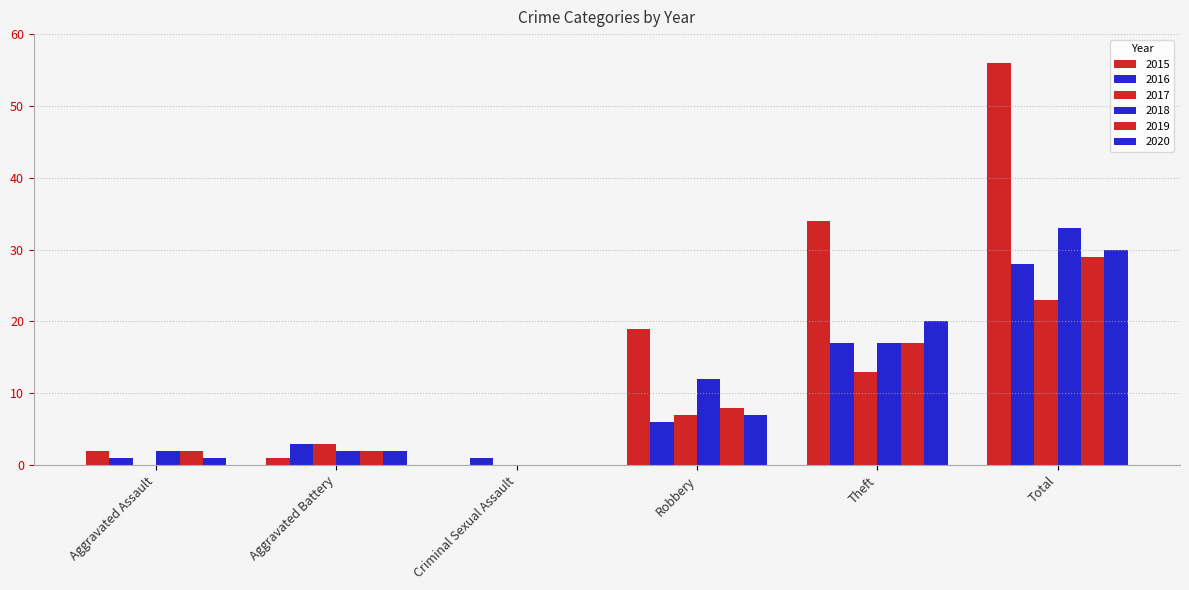

How many groups of bars are there?

6